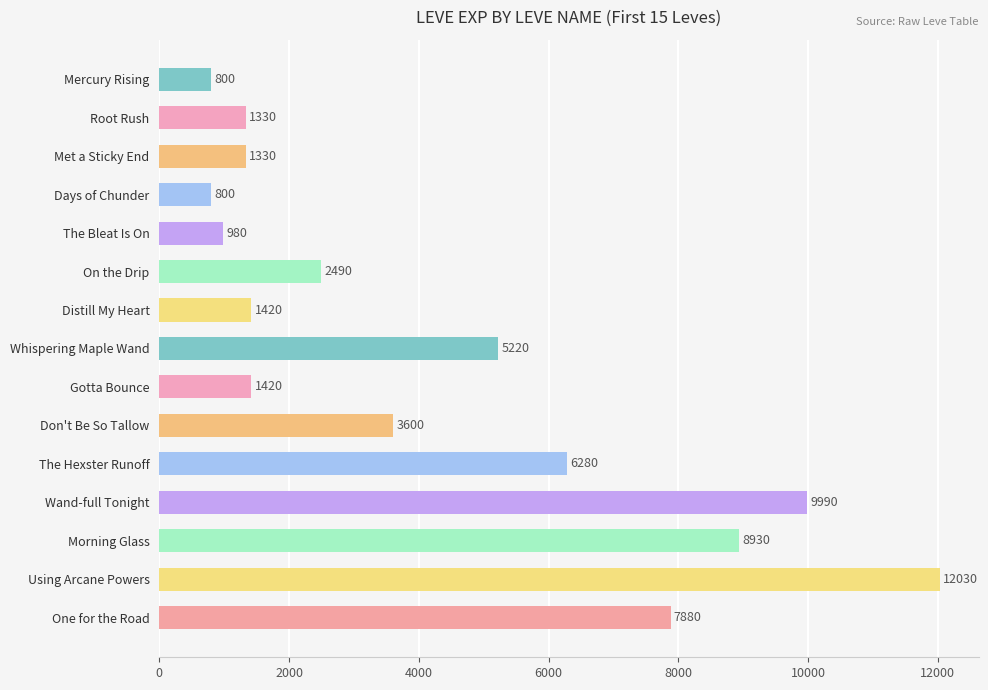

What is the difference between the maximum and minimum values?

11230